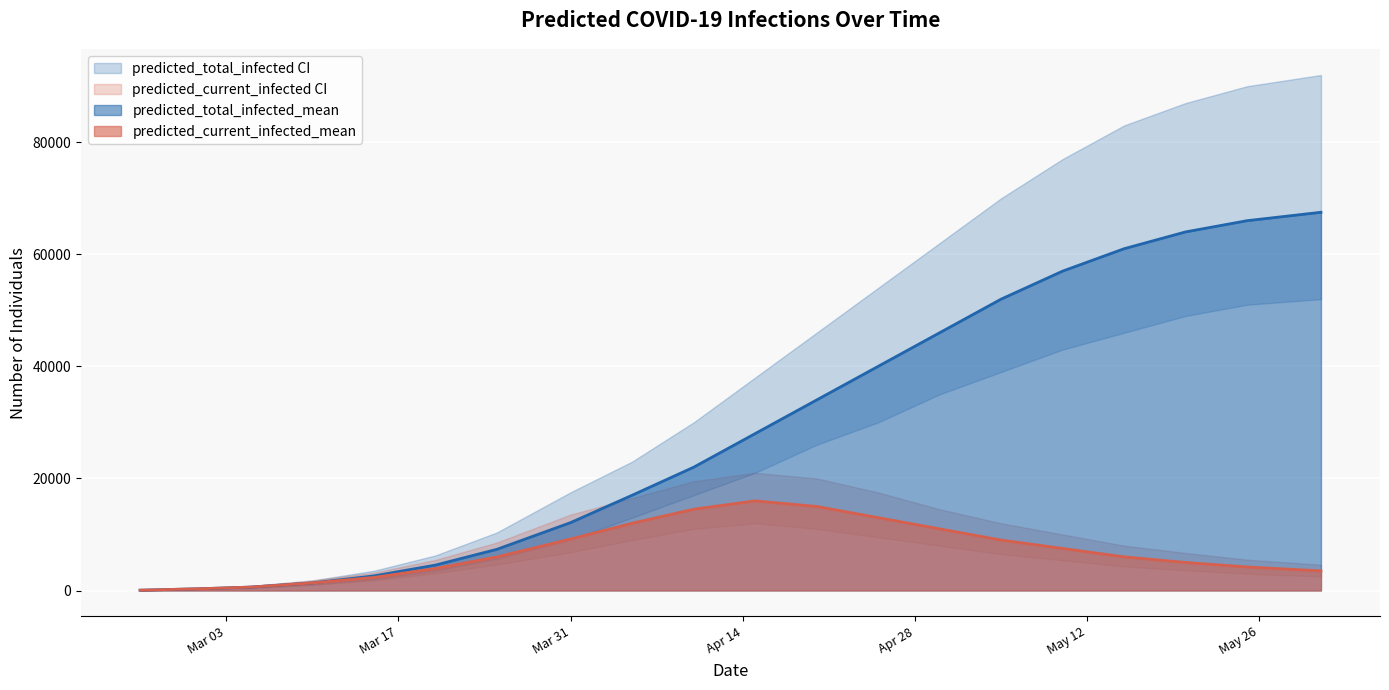

Reading right to left, list all the values displayed in this chart.

predicted_total_infected_mean: 67500	66000	64000	61000	57000	52000	46000	40000	34000	28000	22000	17000	12118	7345	4530	2601	1349	610	323	54
predicted_total_infected_lower: 52000	51000	49000	46000	43000	39000	35000	30000	26000	21000	17000	13000	9089	5677	3515	2001	1022	455	240	40
predicted_total_infected_upper: 92000	90000	87000	83000	77000	70000	62000	54000	46000	38000	30000	23000	17533	10354	6256	3523	1794	798	420	70
predicted_current_infected_mean: 3500	4200	5000	6000	7500	9000	11000	13000	15000	16000	14500	12000	9190	5995	3920	2332	1349	610	323	54
predicted_current_infected_lower: 2500	3000	3600	4300	5400	6500	8000	9500	11000	12000	11000	9000	6831	4654	3060	1801	1022	455	240	40
predicted_current_infected_upper: 4600	5500	6700	8000	10000	12000	14500	17500	20000	21000	19500	16500	13553	8561	5458	3173	1794	798	420	70